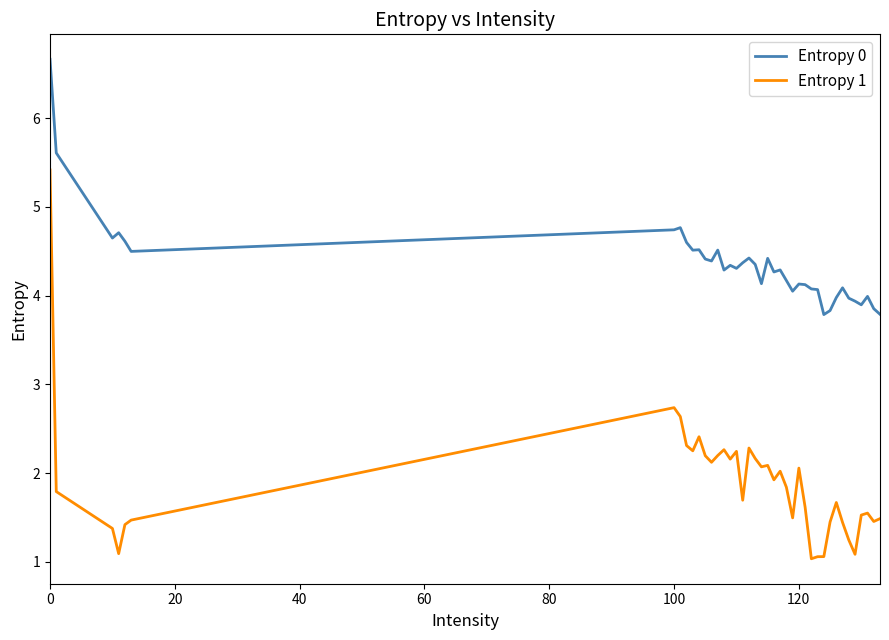

How many series are shown in this chart?

2